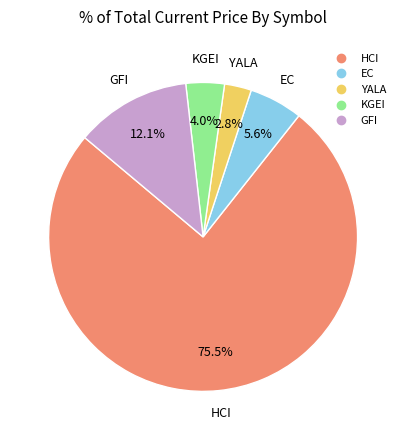

How many segments does this pie chart have?

5